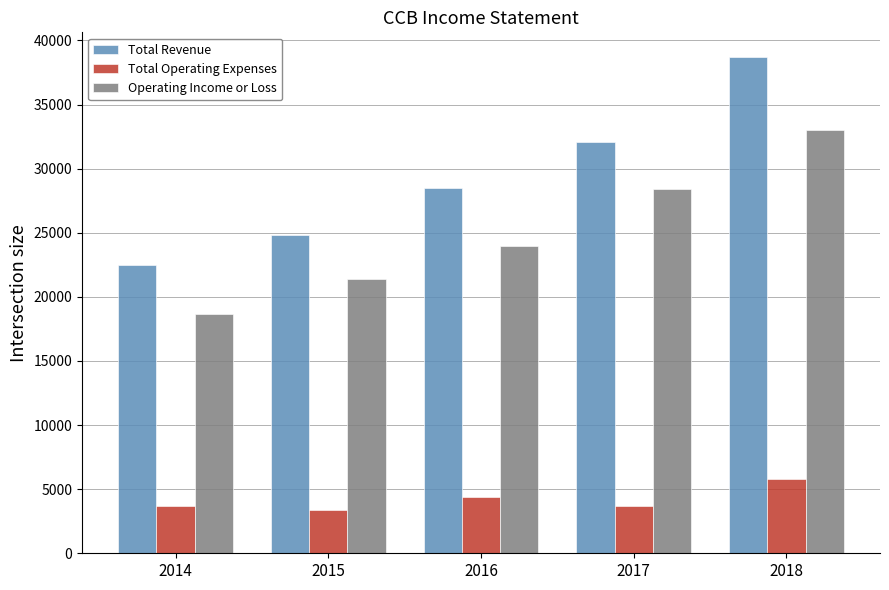

Where is Total Operating Expenses nearest to the value 4600?

2016